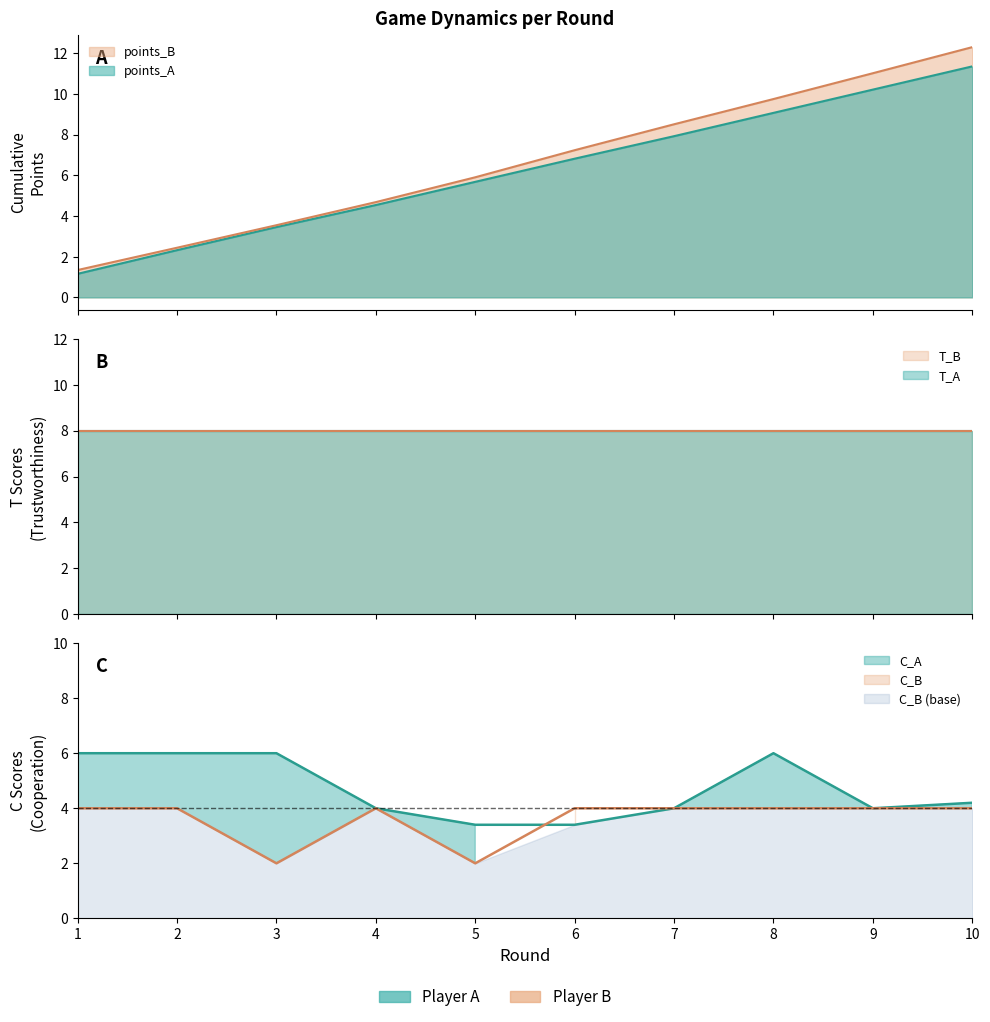

Between 2 and 7, which series saw the biggest shift?

points_B